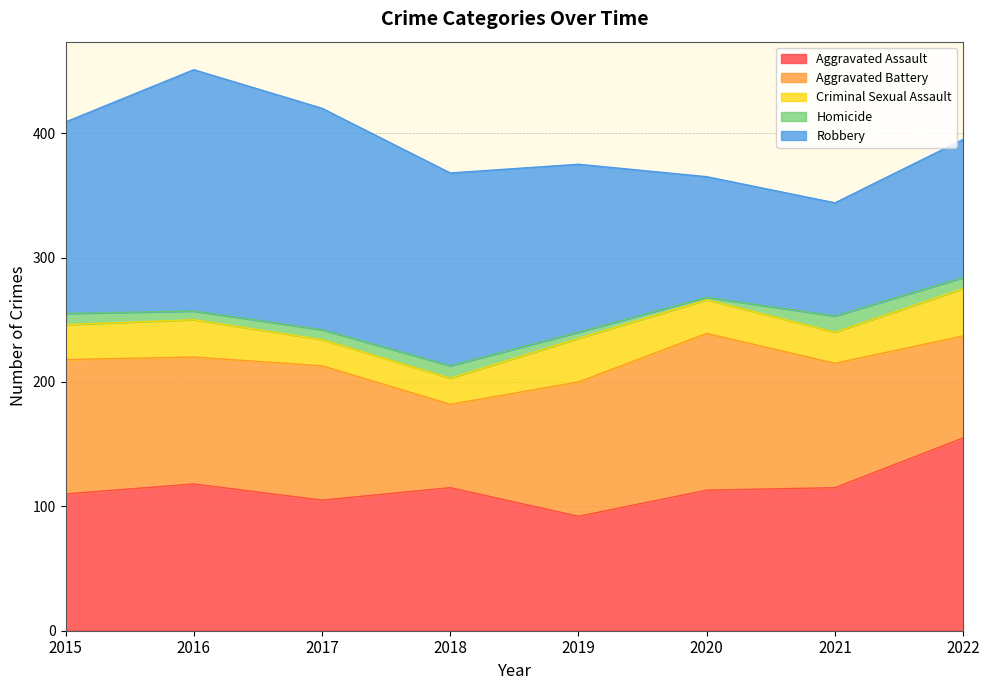

Does the chart display data point markers on the line(s)?

No